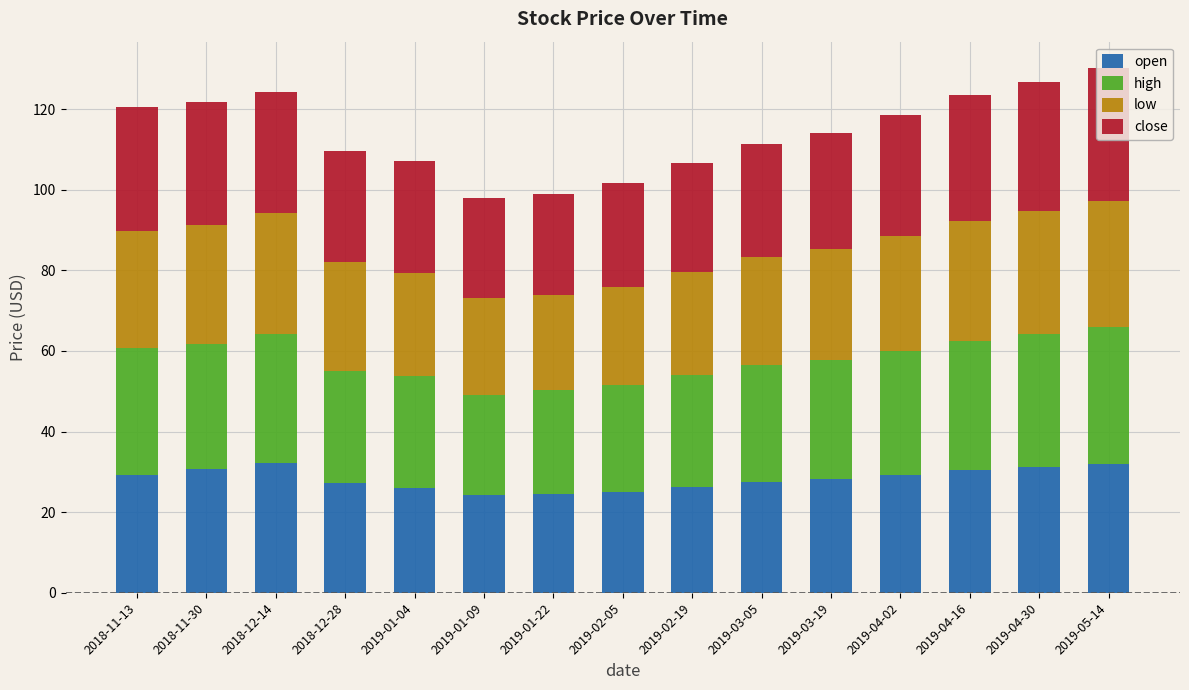

Does the chart contain any negative values?

No